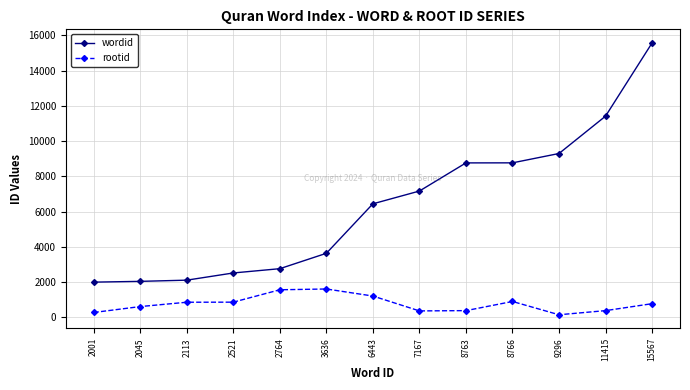

True or false: wordid and rootid intersect in this chart.

False